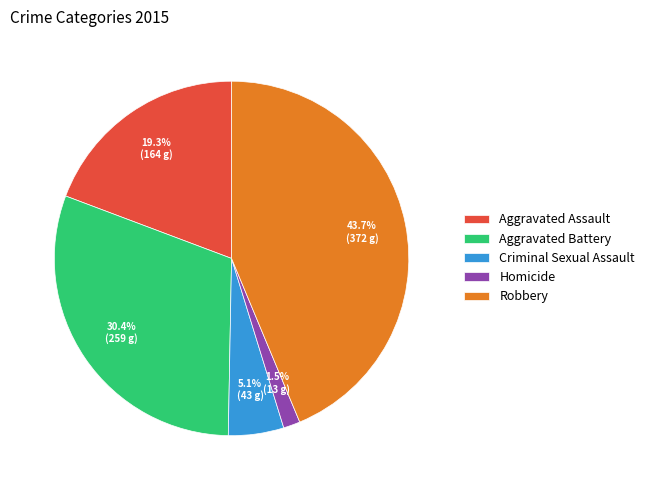

Does Robbery represent more than half of the total?

No